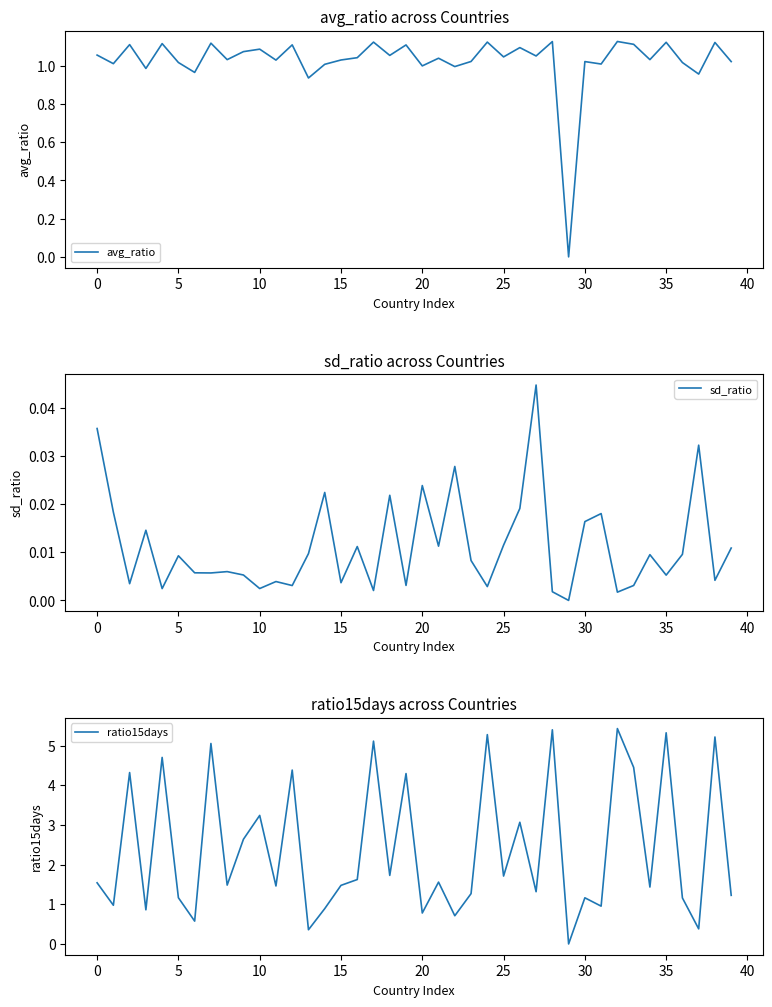

At which label does avg_ratio reach its peak?

32